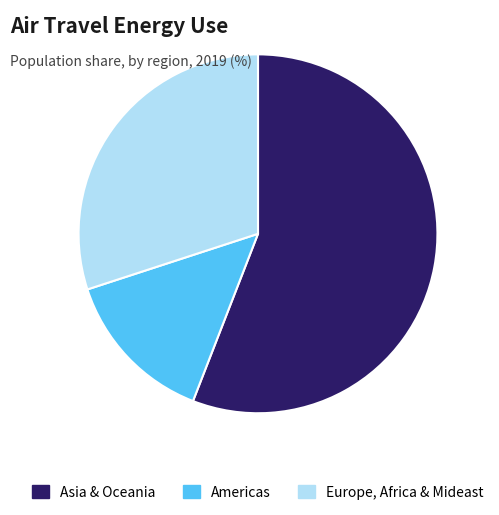

The Asia & Oceania slice represents 56% of the pie. True or false?

True